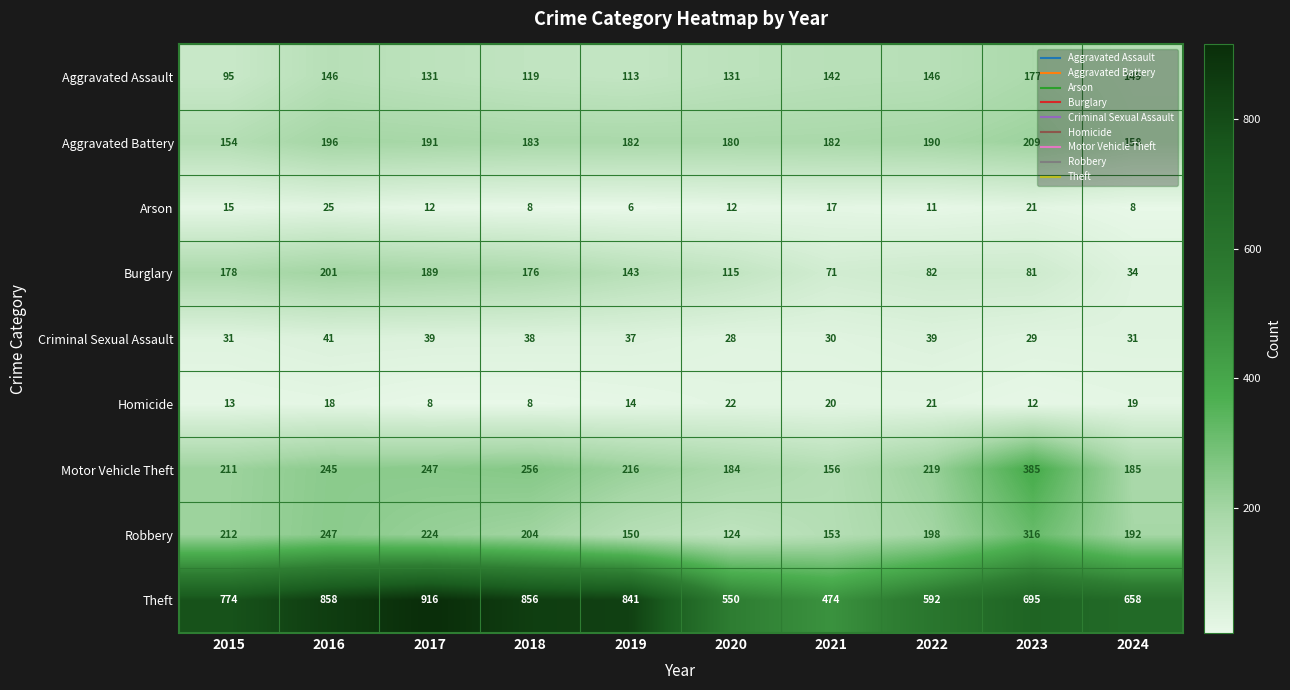

List the series in order of their peak value, highest first.

Theft, Motor Vehicle Theft, Robbery, Aggravated Battery, Burglary, Aggravated Assault, Criminal Sexual Assault, Arson, Homicide